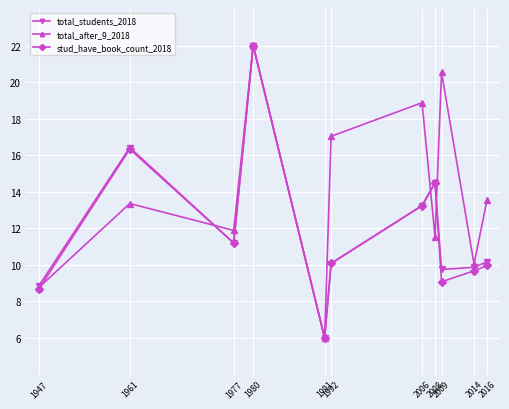

What is the difference between the maximum and minimum values in the stud_have_book_count_2018 series?

16.0